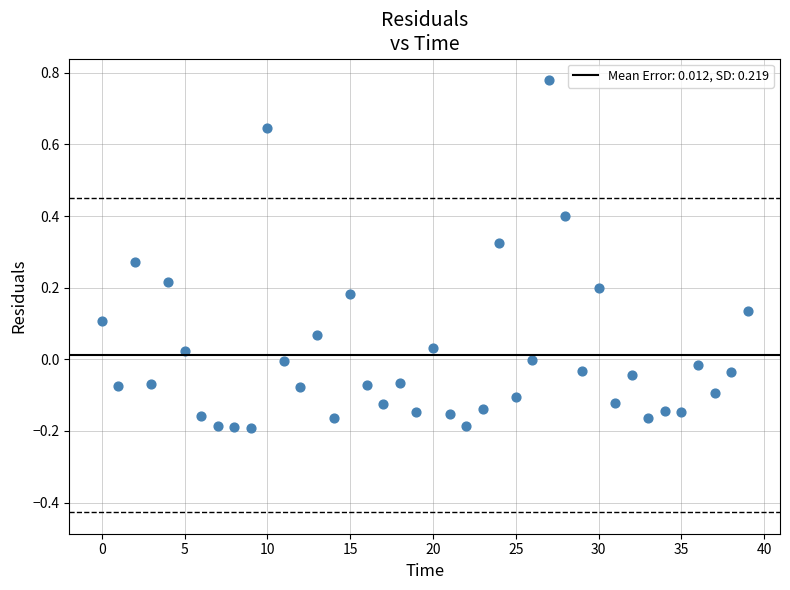

What is the range of Y values (max minus min)?

1.0